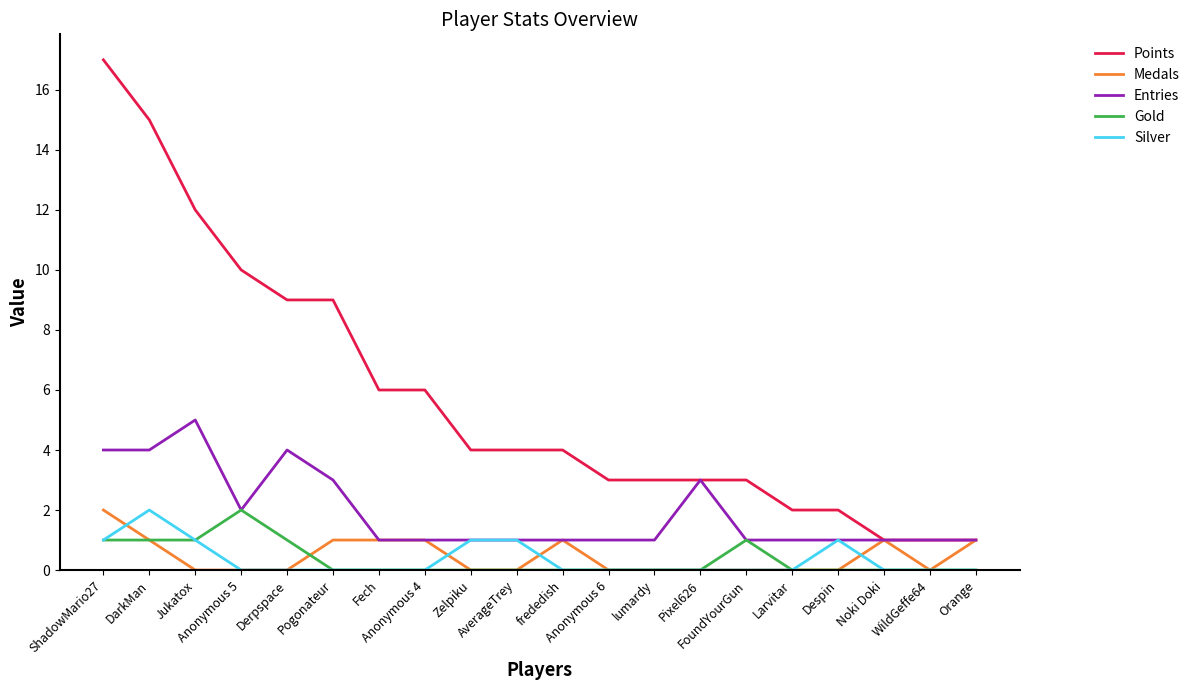

Which series has the largest range (max minus min)?

Points